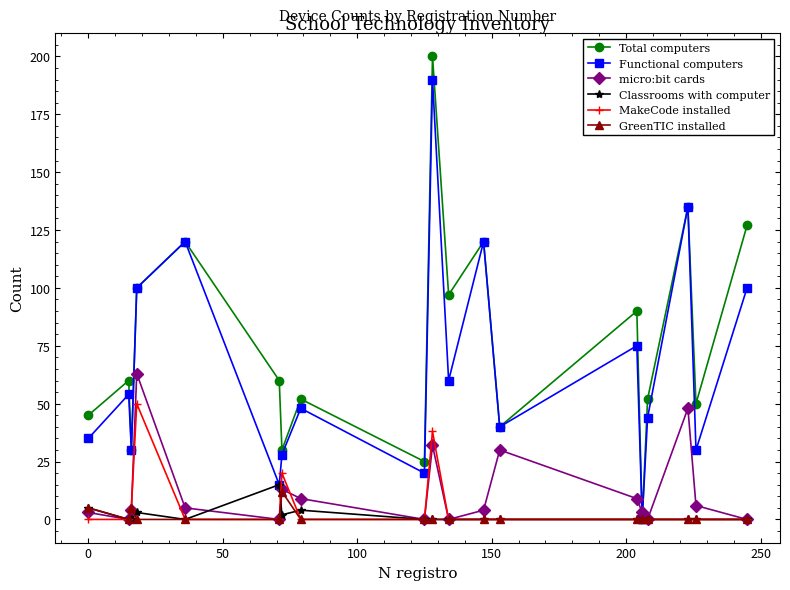

What is the highest value of the GreenTIC installed series?

12